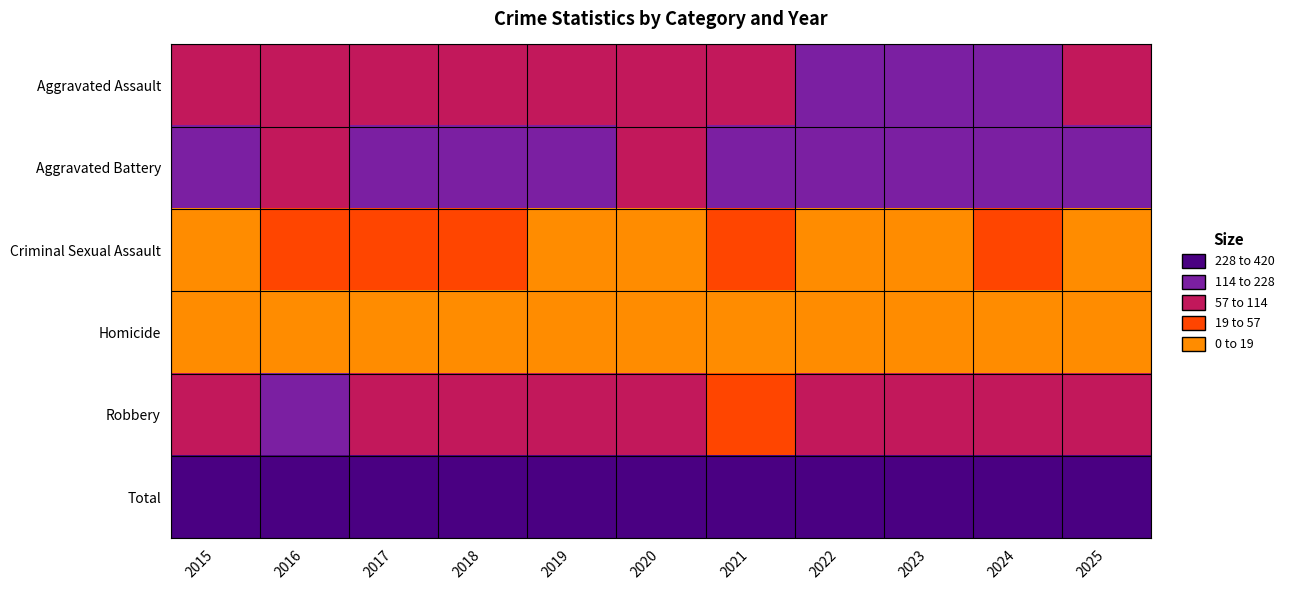

Which series has the largest total across all categories?

Total